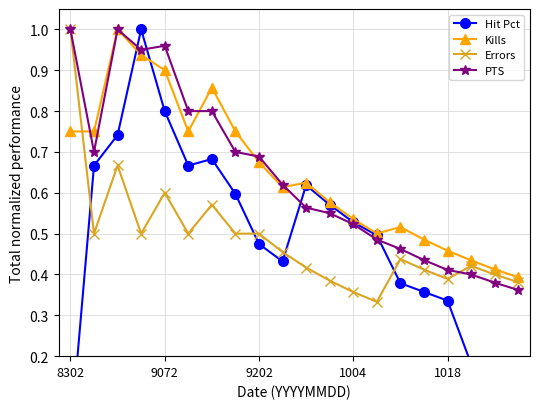

What is the total value across all series at 6?

2.9